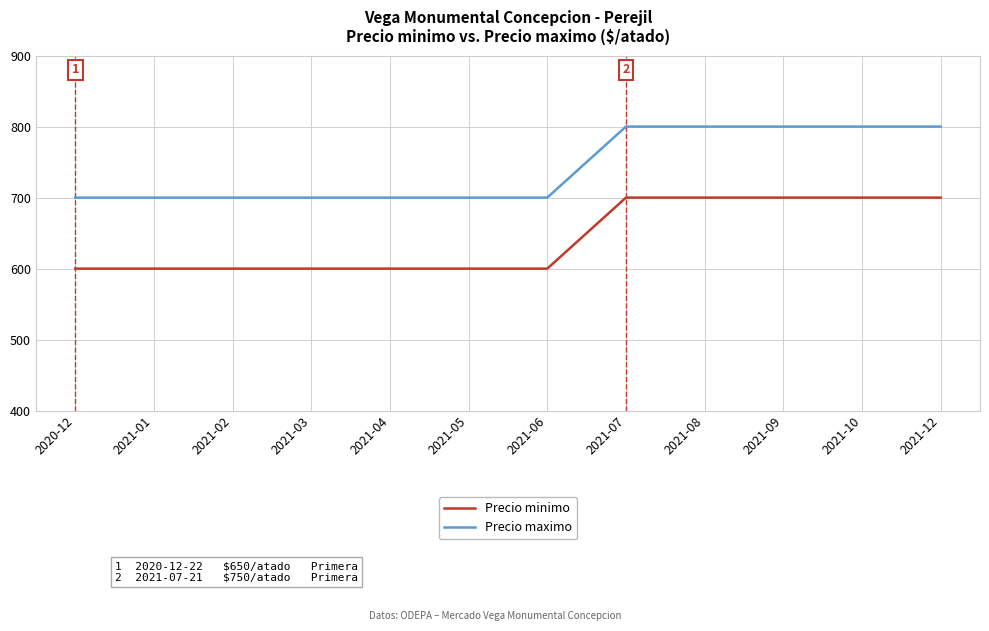

True or false: Precio minimo and Precio maximo cross at least once.

False